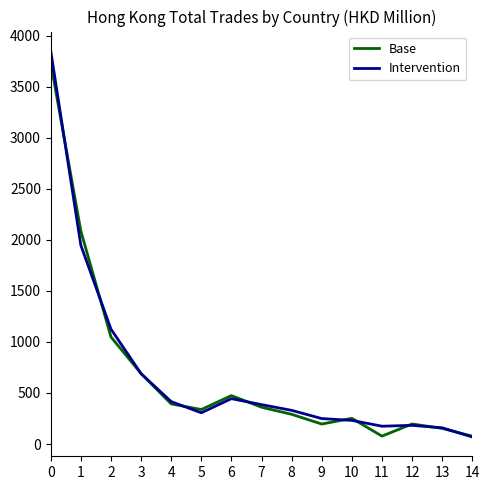

Between 0 and 3, which series saw the biggest shift?

Intervention